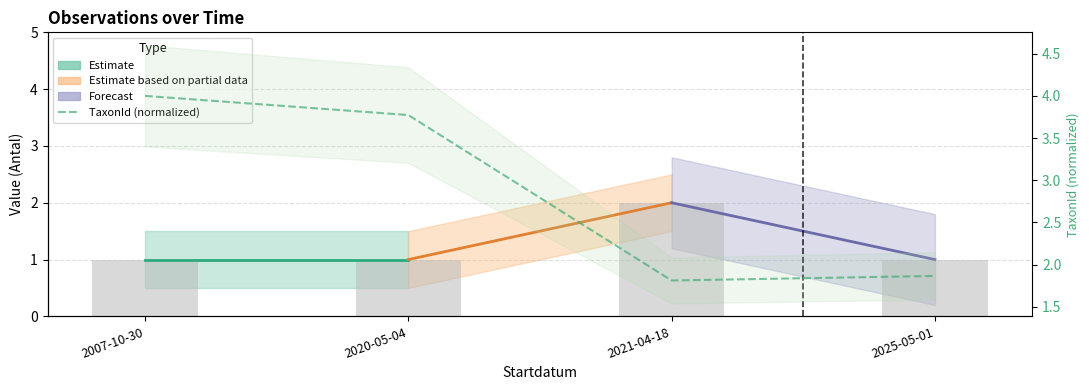

Which label corresponds to the smallest value in the chart?

2007-10-30